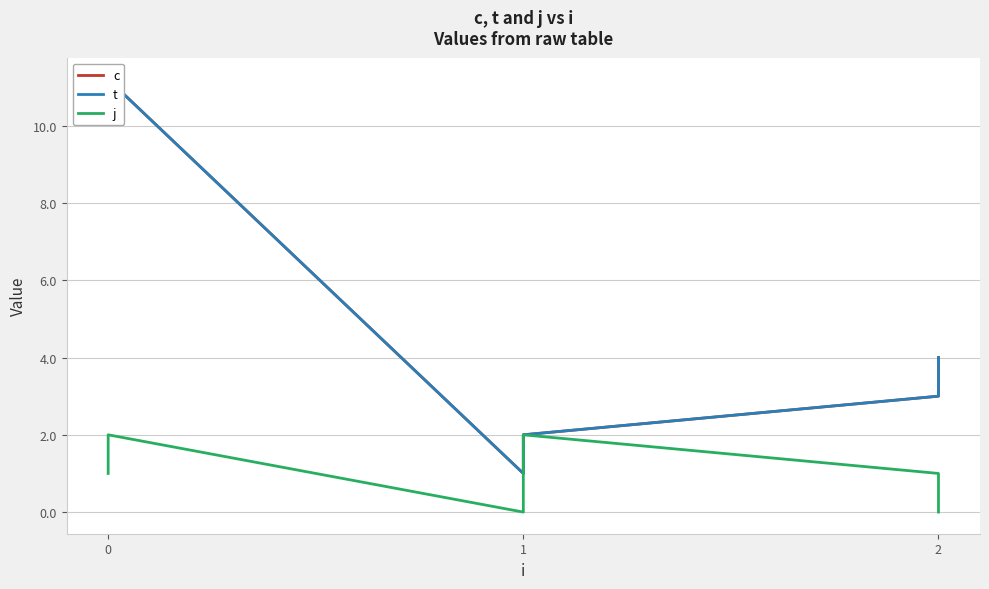

Is the value of c at 0 greater than the value of j at 1?

Yes